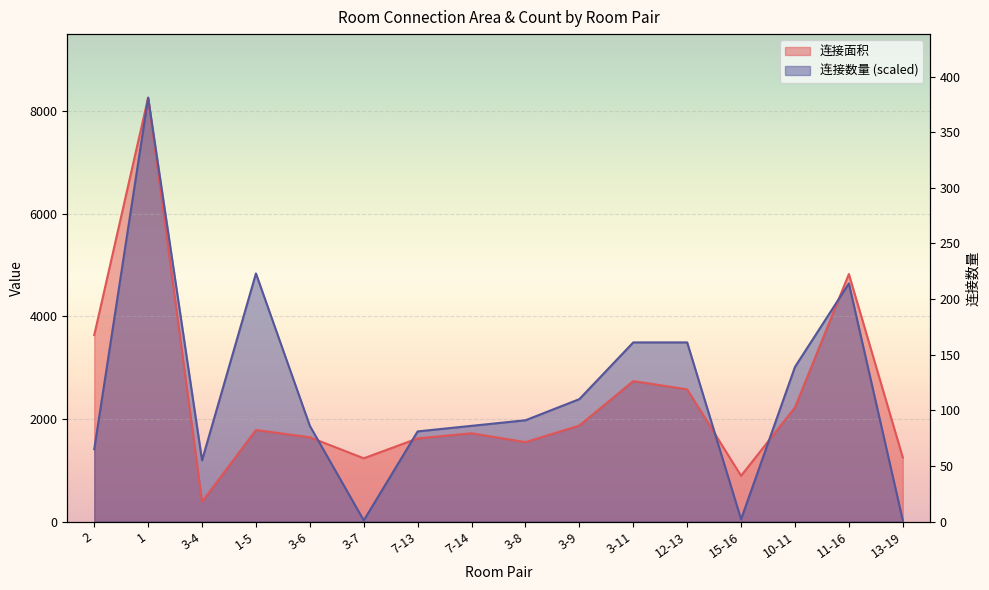

What is the label of the 12th point from the left?

12-13